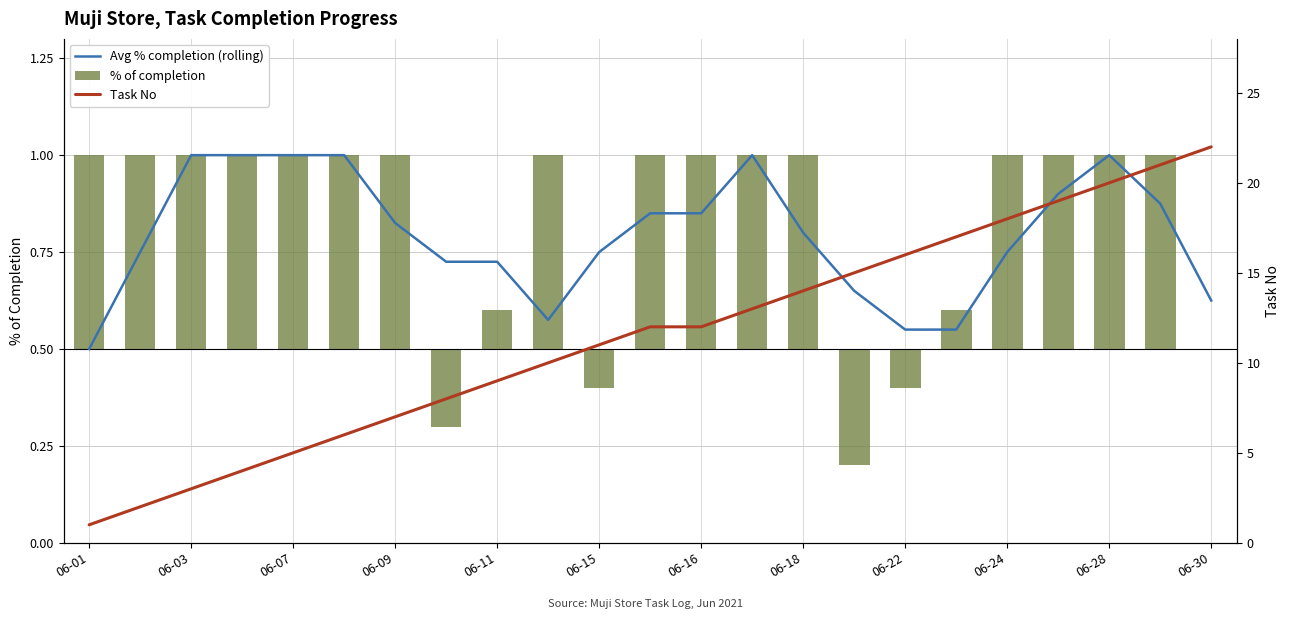

What is the average value of the Avg % completion (rolling) series?

0.8